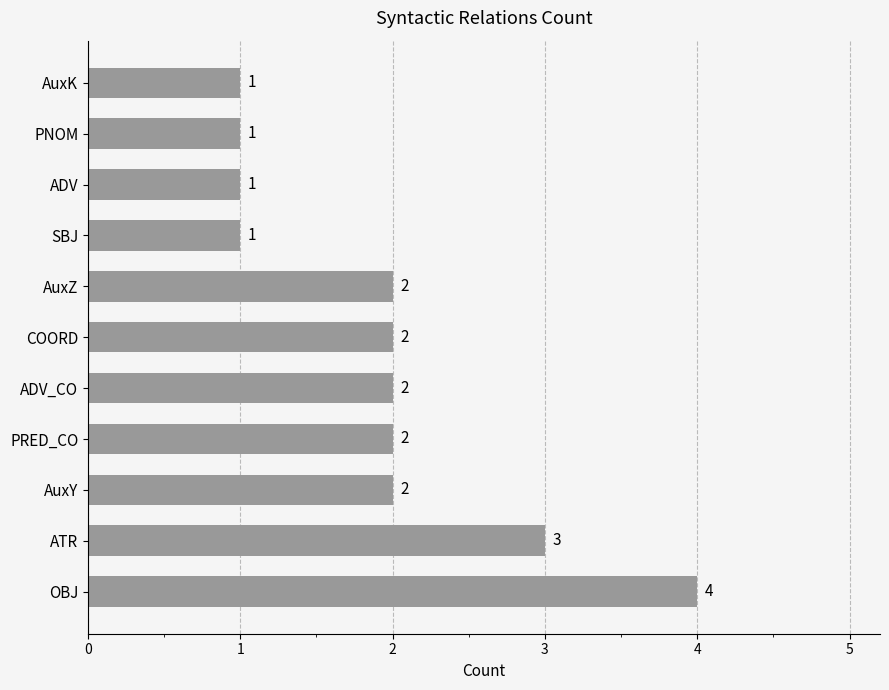

The value at AuxZ is 0. True or false?

False